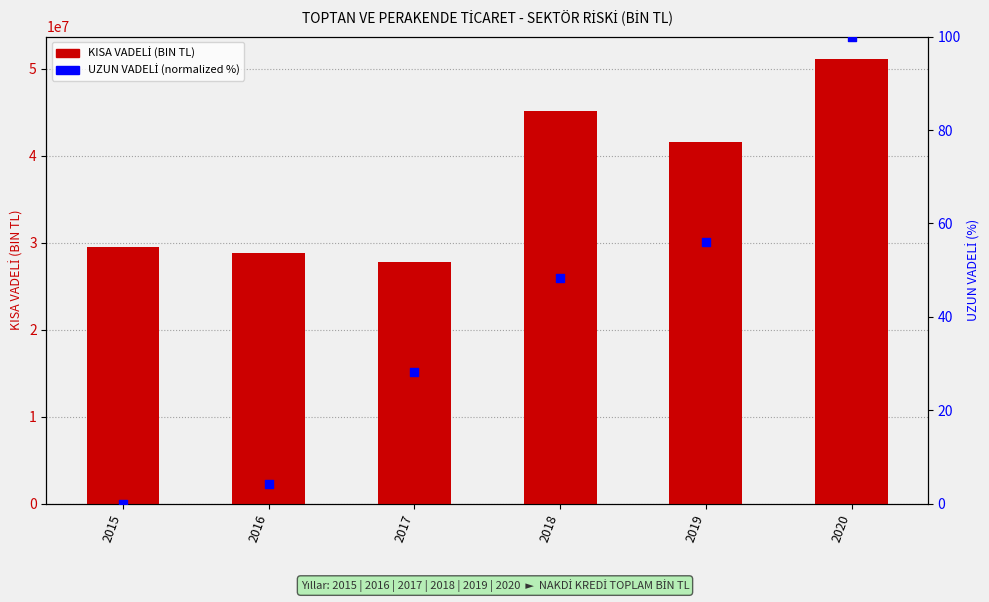

What are all the series names shown in the legend?

KISA VADELİ (BIN TL), UZUN VADELİ (normalized %)